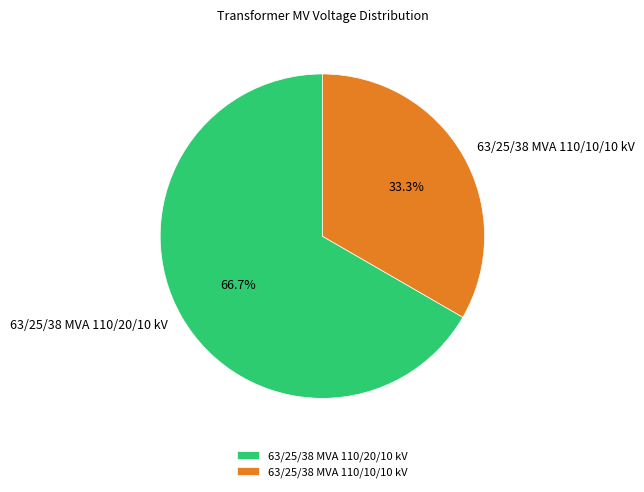

Does 63/25/38 MVA 110/10/10 kV account for over 50% of the chart?

No